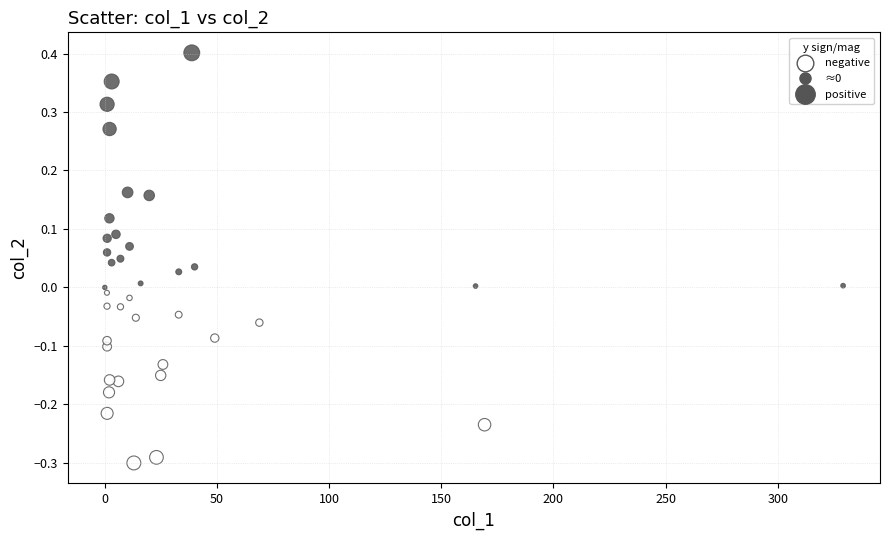

What is the range of Y values (max minus min)?

0.7